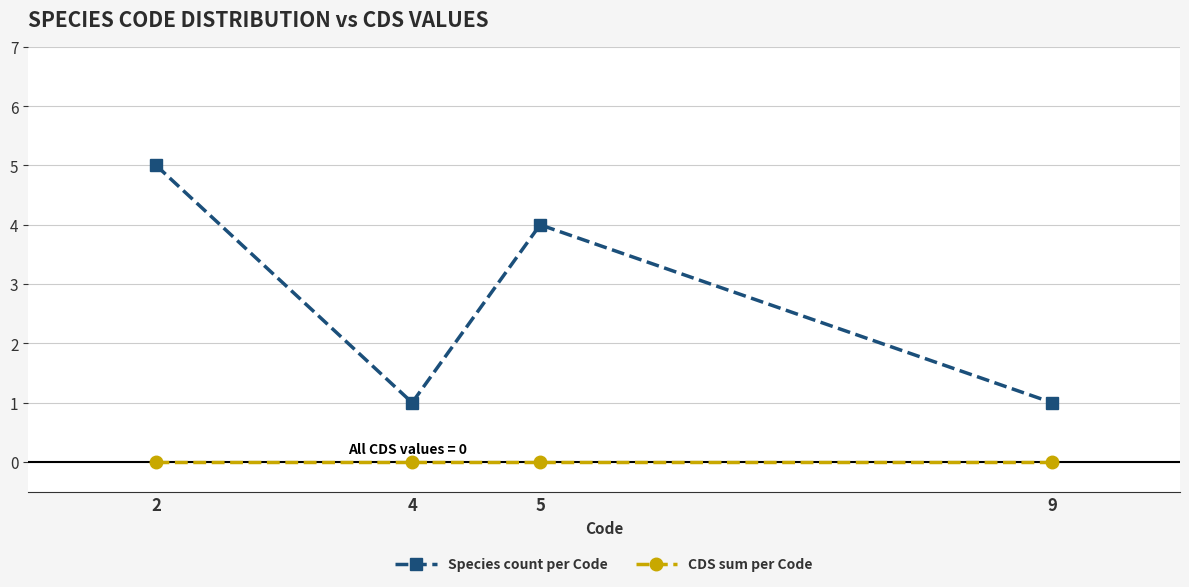

True or false: Species count per Code and CDS sum per Code intersect in this chart.

False